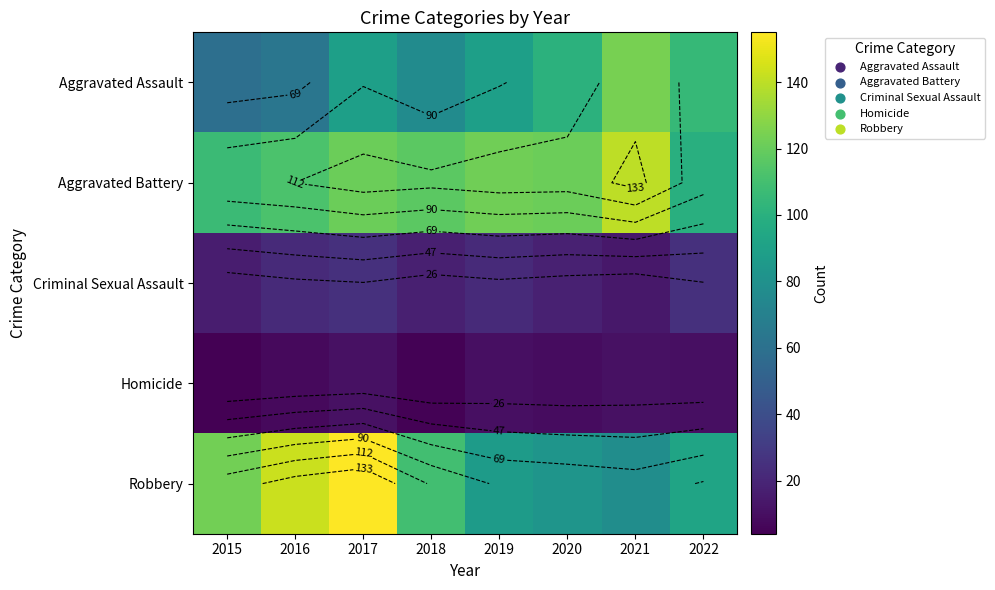

At which category does the chart reach its minimum across all series?

2015